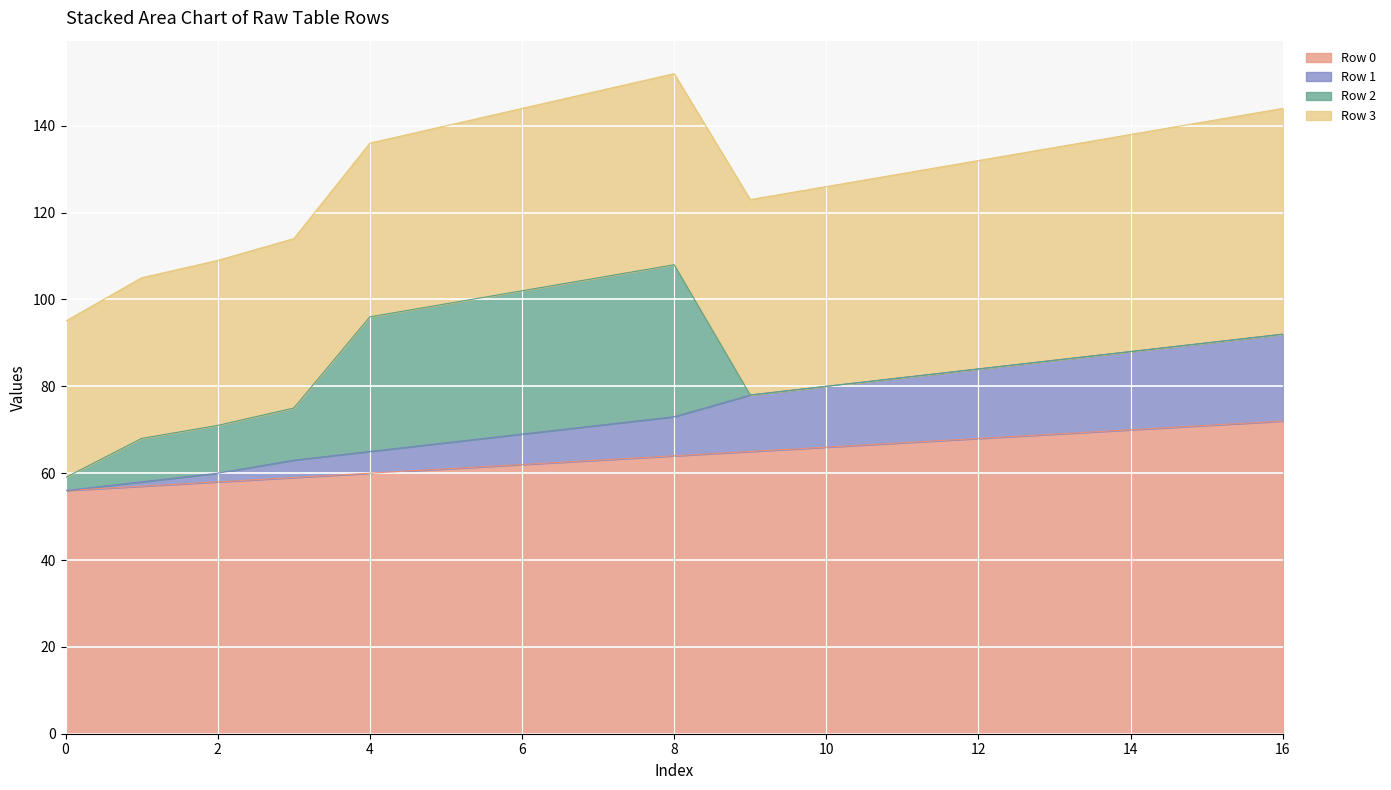

What is the sum of all Row 0 values?

1088